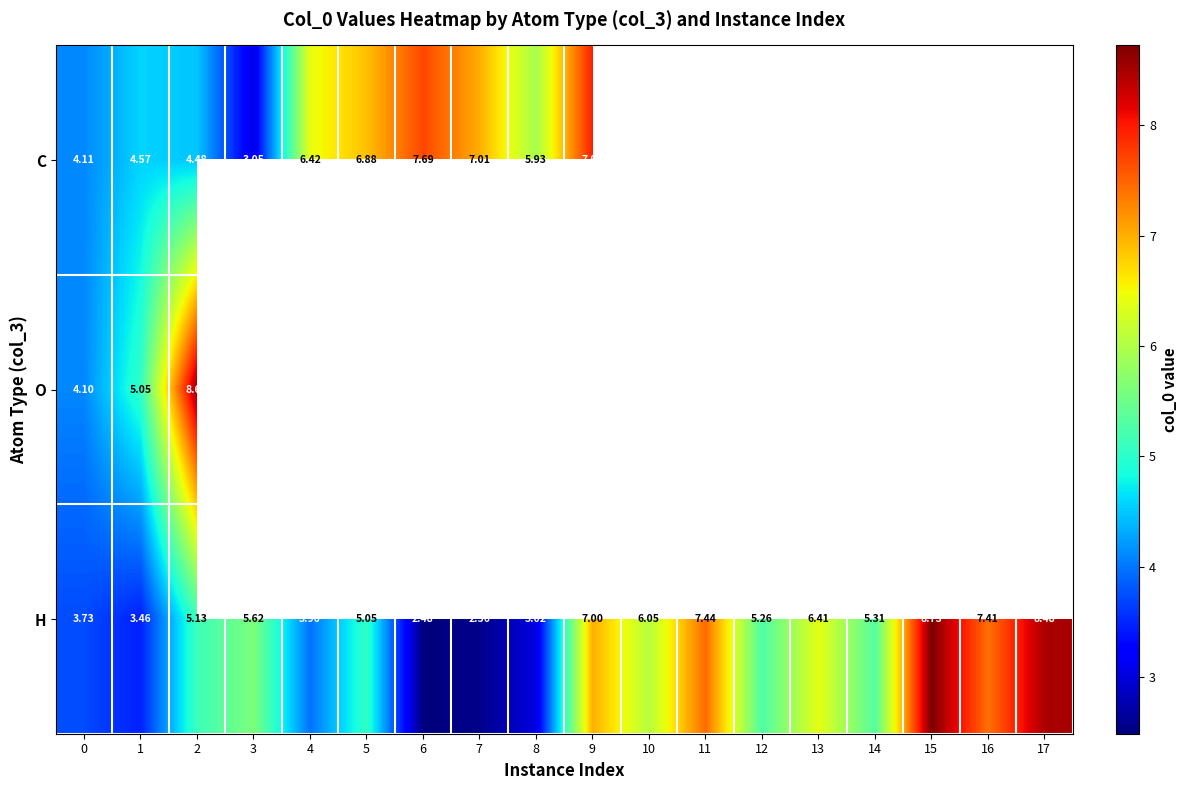

At how many categories does at least one series exceed 3?

18